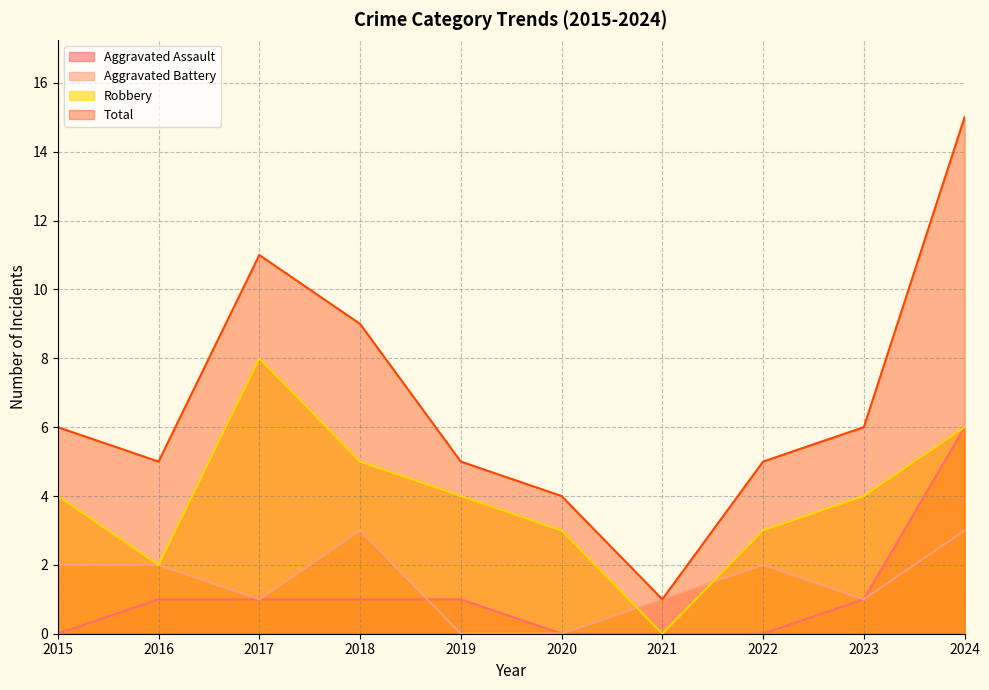

True or false: Aggravated Battery has a value of 1 at 2017.

True